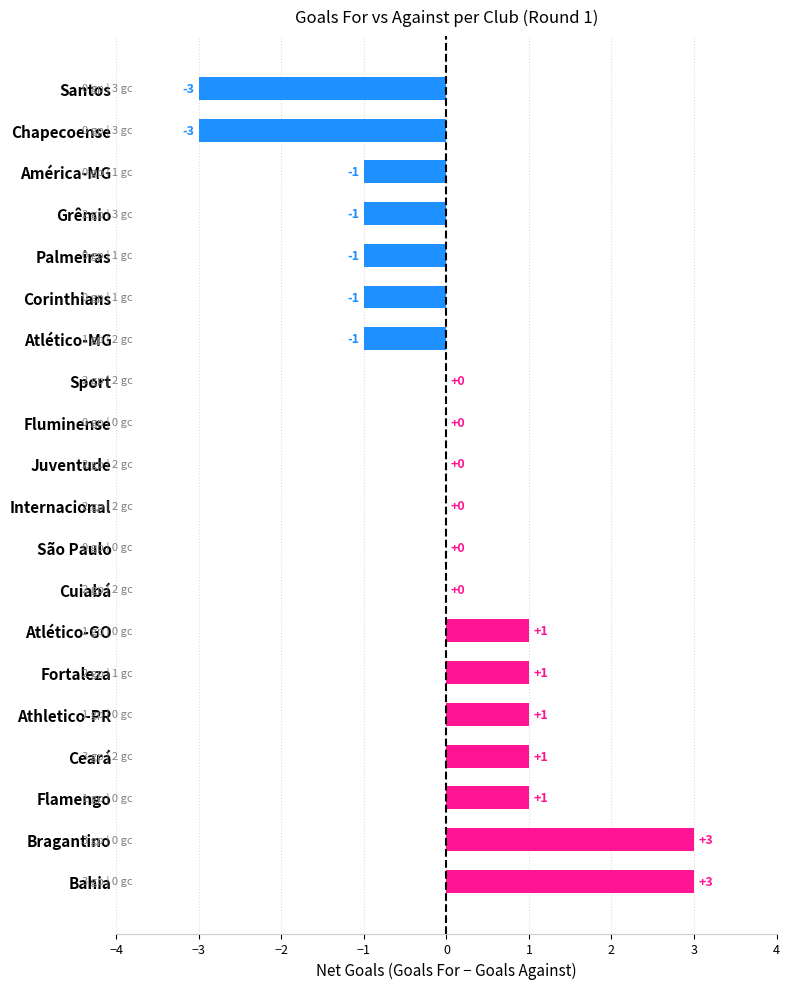

Is it true that the value at Flamengo is 2?

False